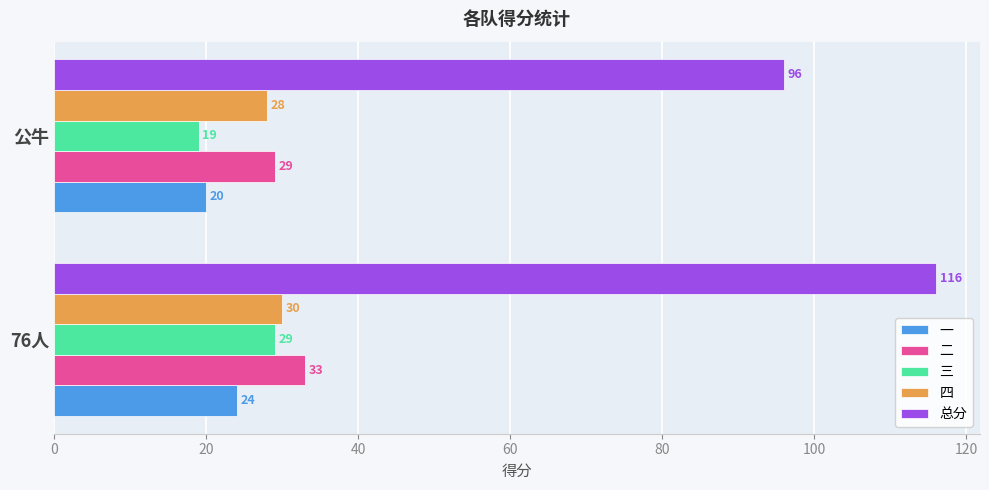

List the series in order of their peak value, lowest first.

一, 三, 四, 二, 总分